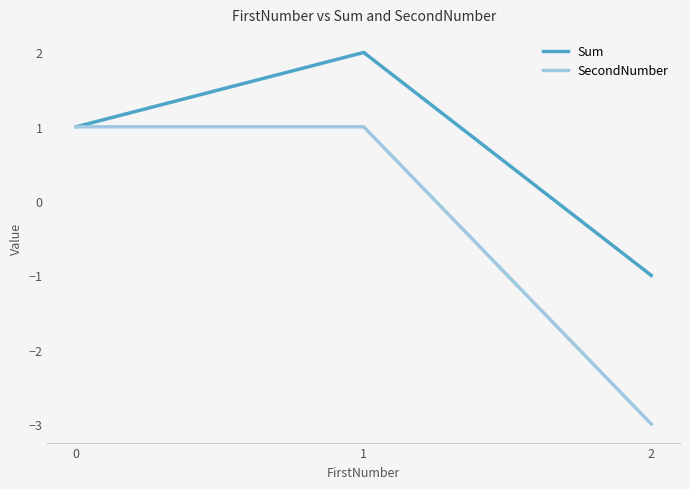

What is the total value across all series at 1?

3